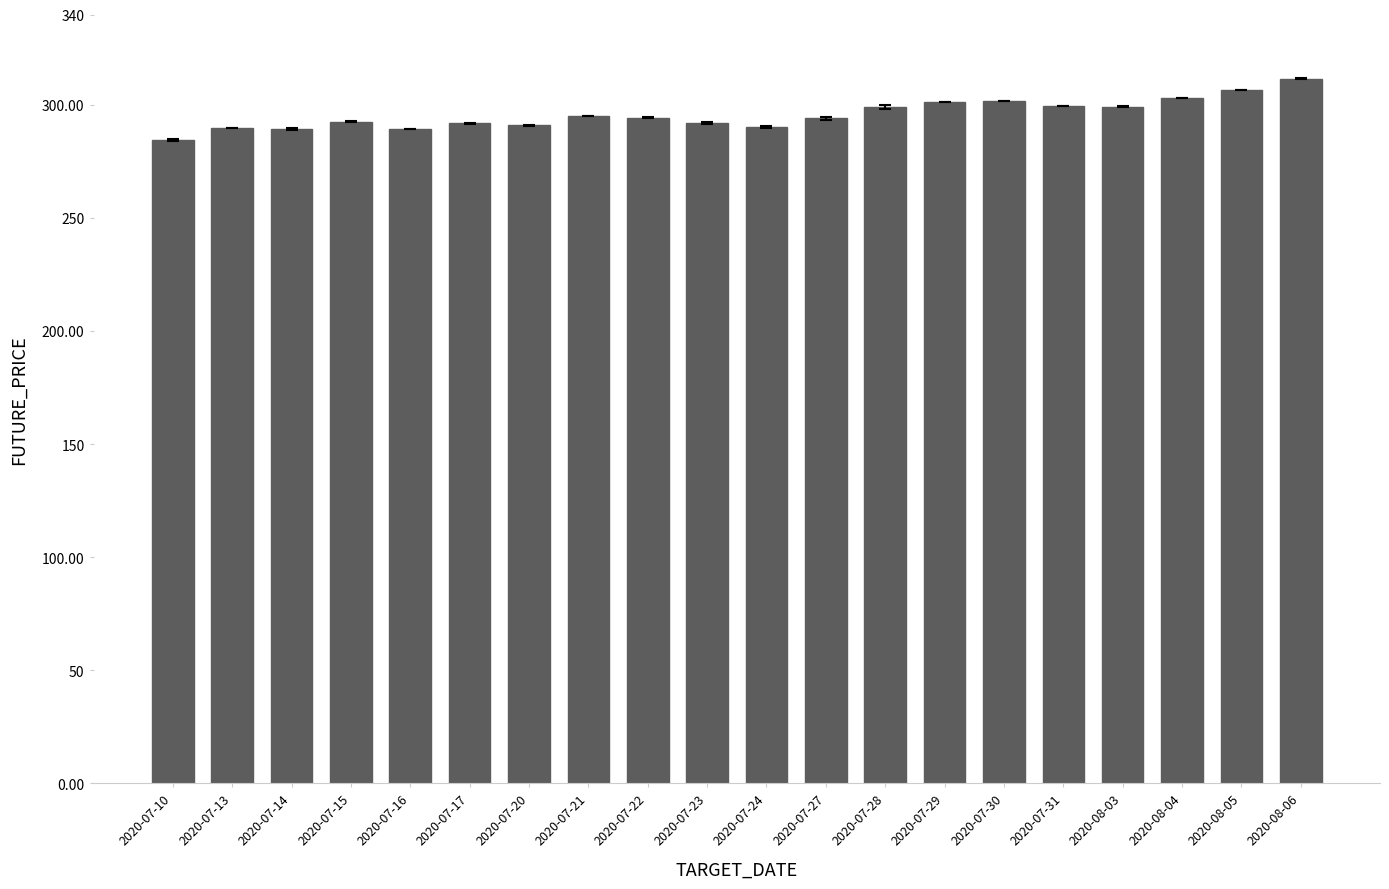

What is the difference between the second highest and second lowest values?

17.5